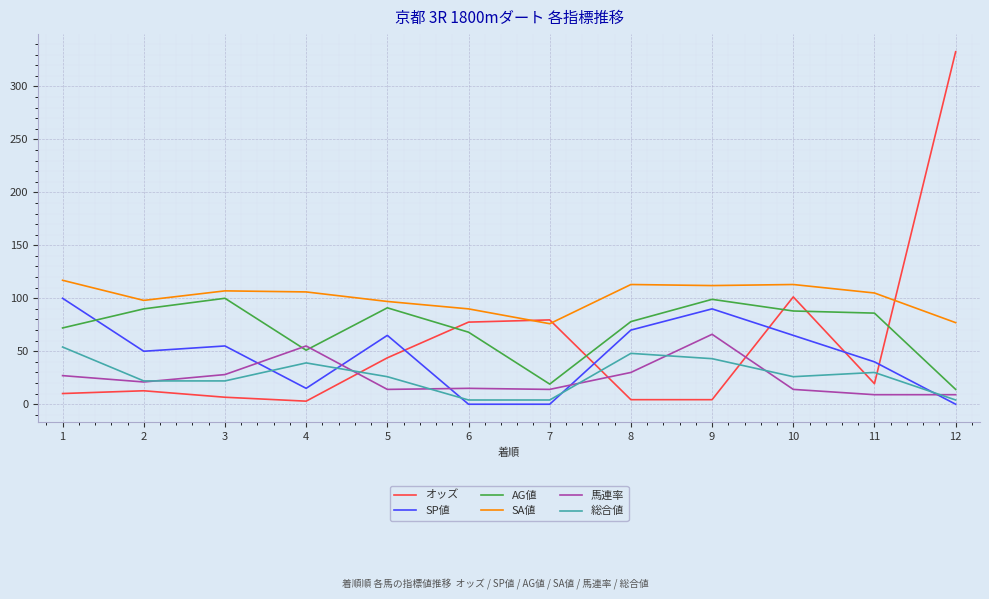

At 5, list the series in order from smallest to largest.

馬連率, 総合値, オッズ, SP値, AG値, SA値